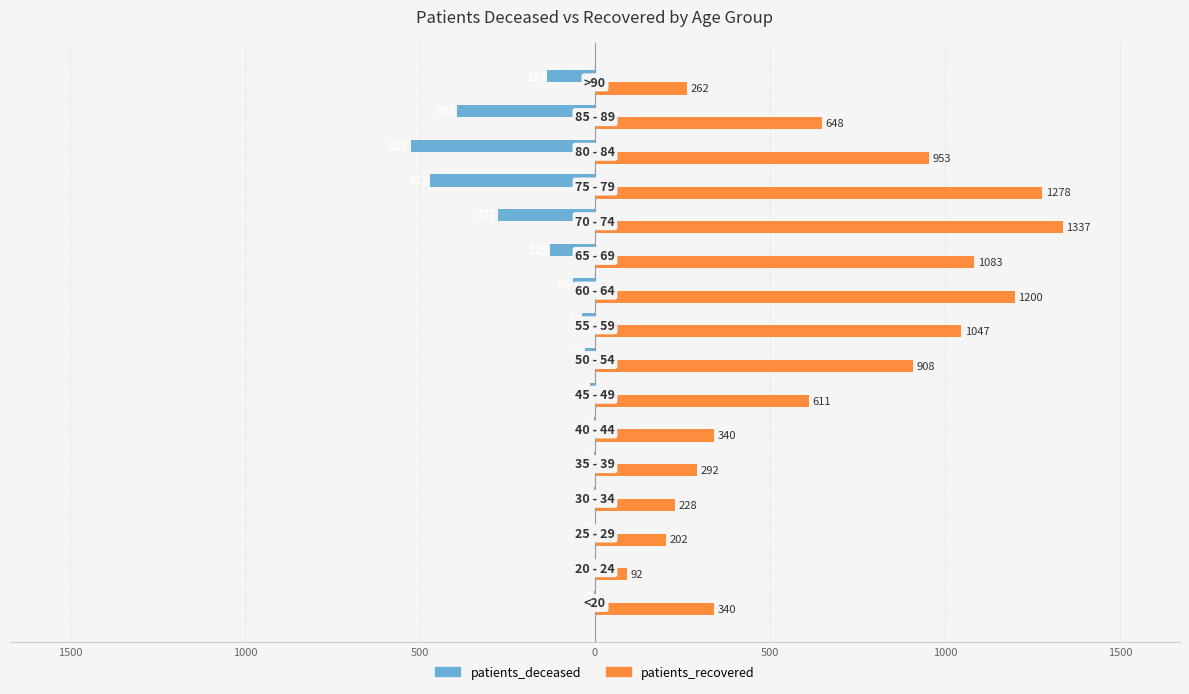

What are all the series names shown in the legend?

patients_deceased, patients_recovered